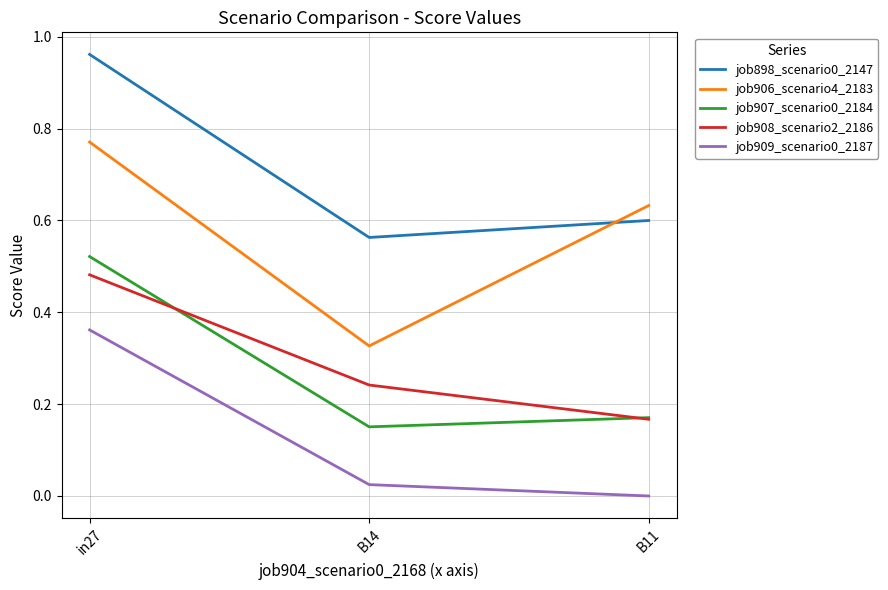

What is the total value across all series at in27?

3.1